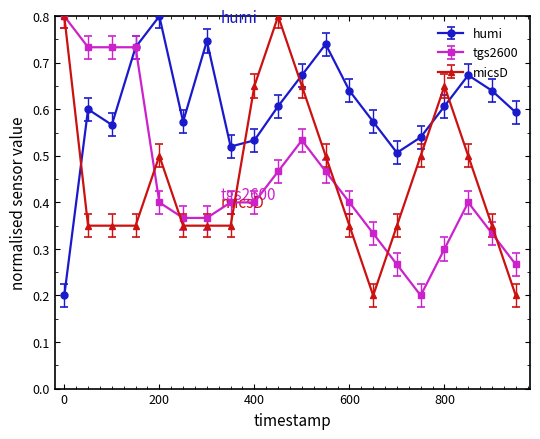

Which series has the largest total across all categories?

humi